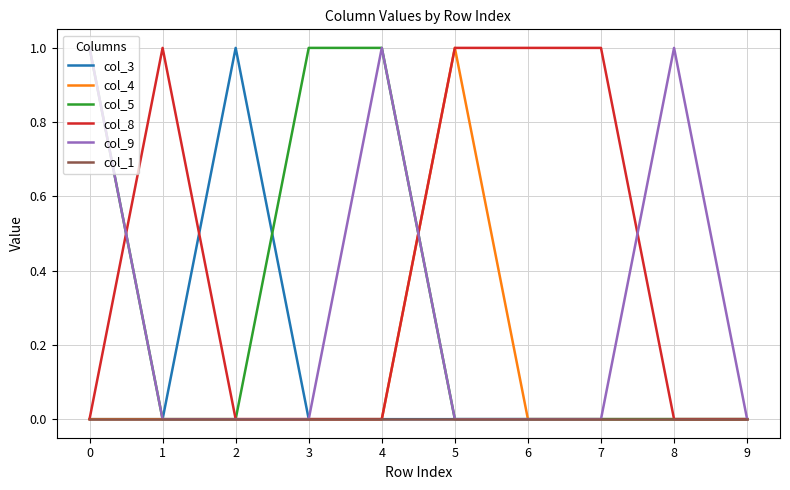

True or false: col_4 has a value of 0 at 4.

True